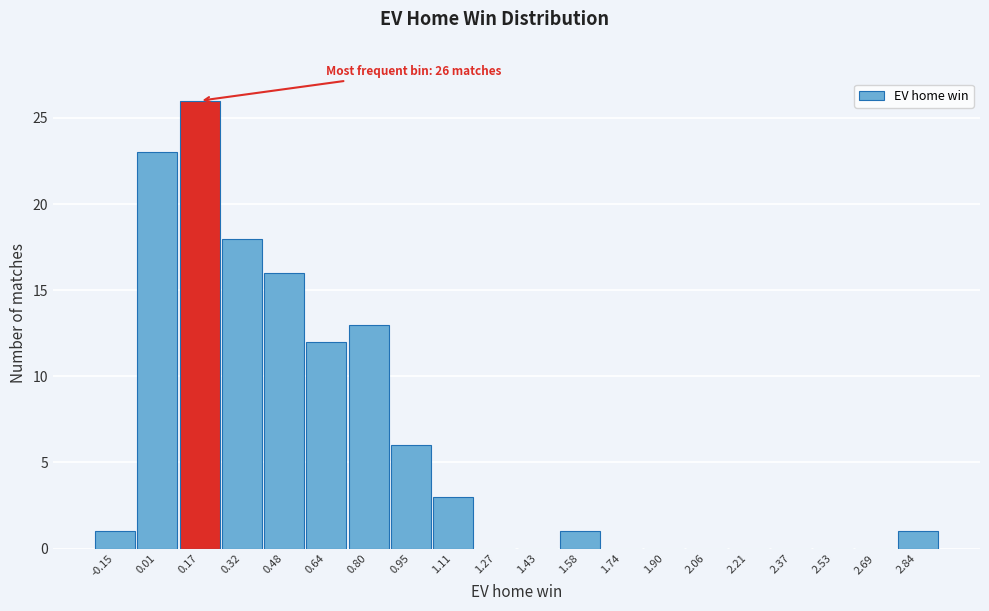

Reading left to right, extract all data points from this chart.

-0.15=1	0.01=23	0.17=26	0.32=18	0.48=16	0.64=12	0.80=13	0.95=6	1.11=3	1.27=0	1.43=0	1.58=1	1.74=0	1.90=0	2.06=0	2.21=0	2.37=0	2.53=0	2.69=0	2.84=1